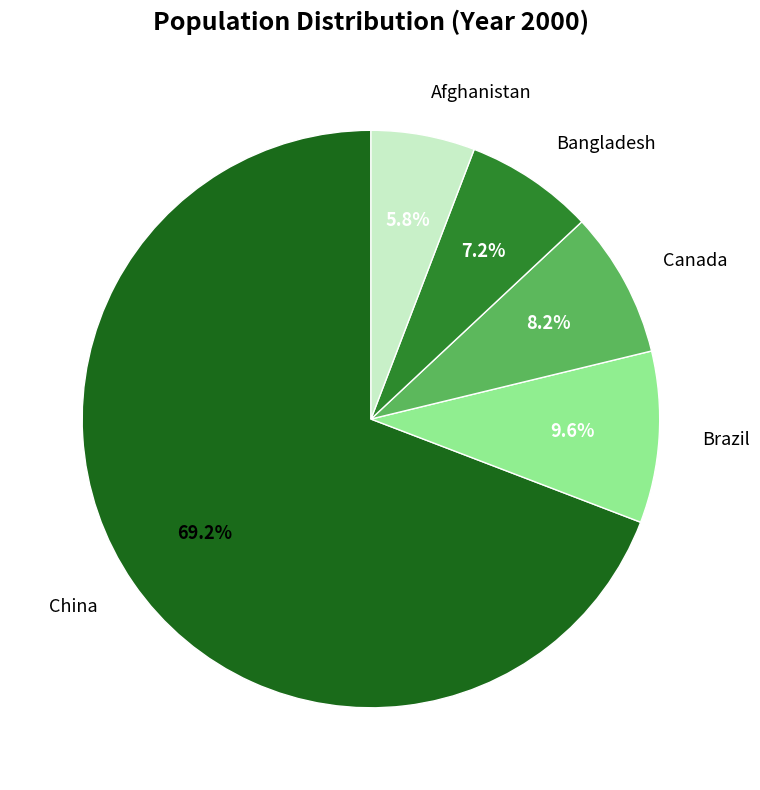

How many slices are in this pie chart?

5